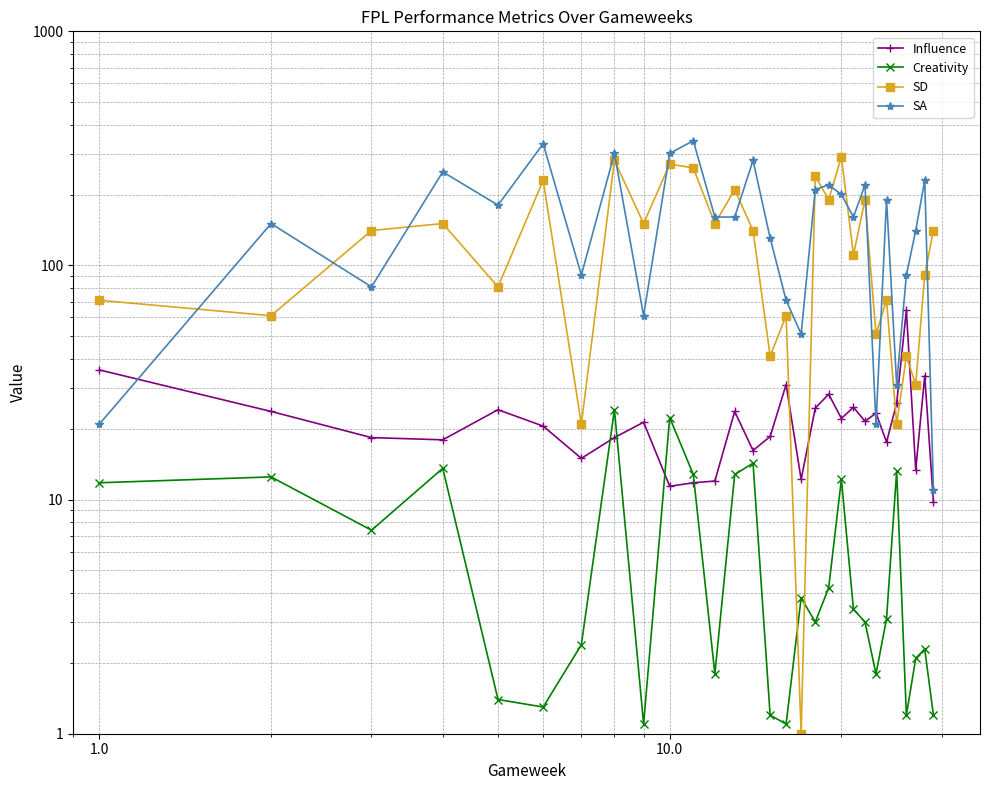

What is the value of the Creativity point at the 3rd from the left?

7.4